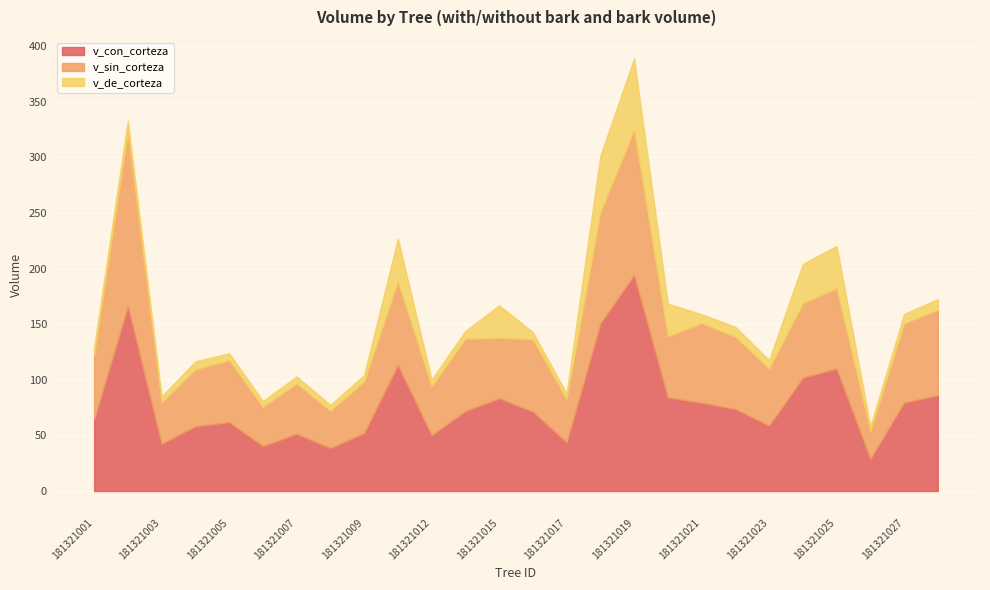

What is the value of the v_con_corteza point at the 11th from the left?

50.2